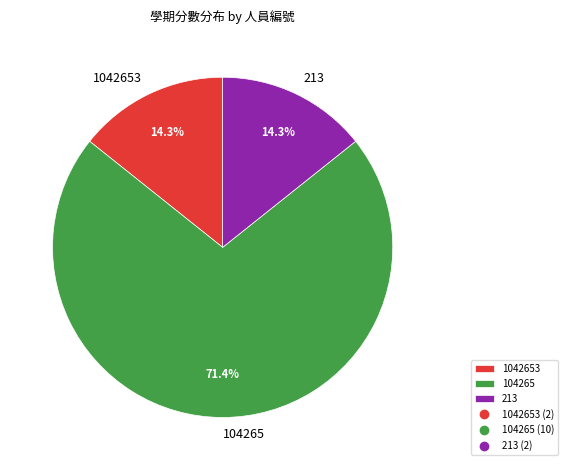

How many slices are in this pie chart?

3